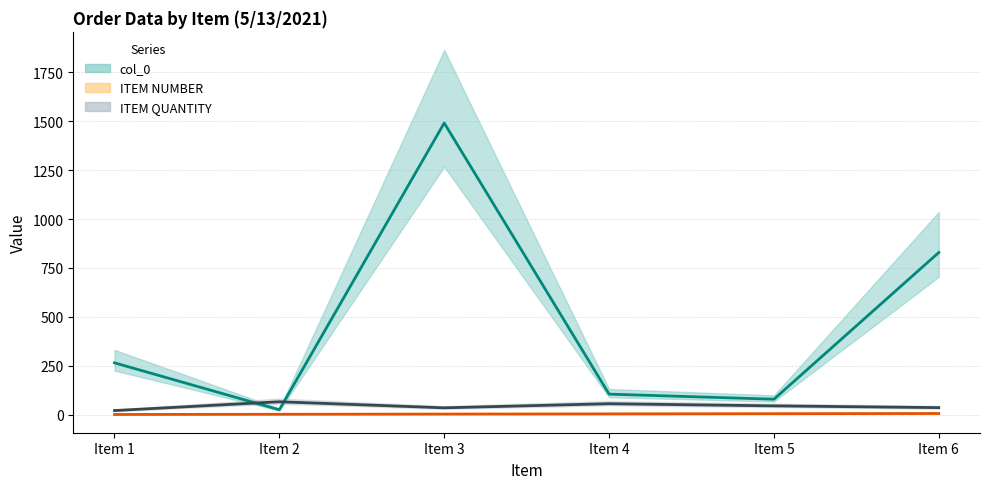

True or false: col_0 has more than 0 points higher than both neighbors.

True